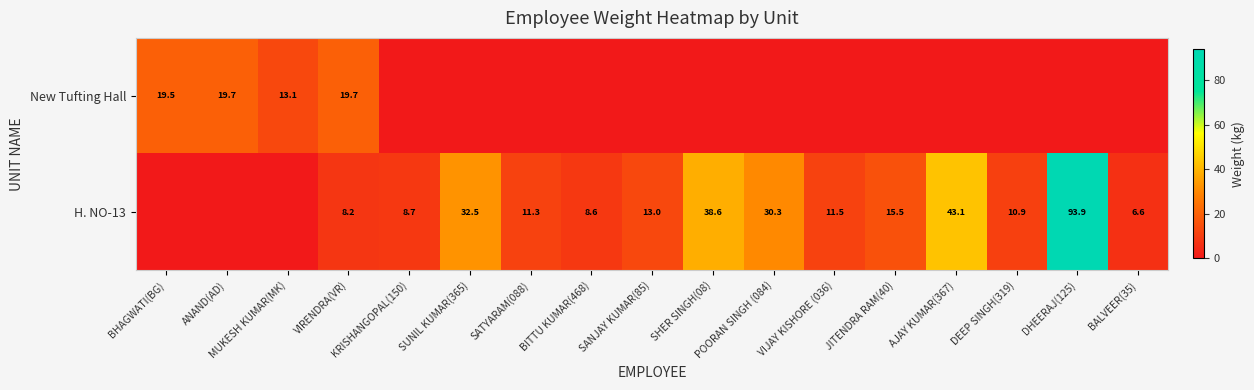

Which has a higher value, SUNIL KUMAR(365) or SANJAY KUMAR(85)?

SUNIL KUMAR(365)